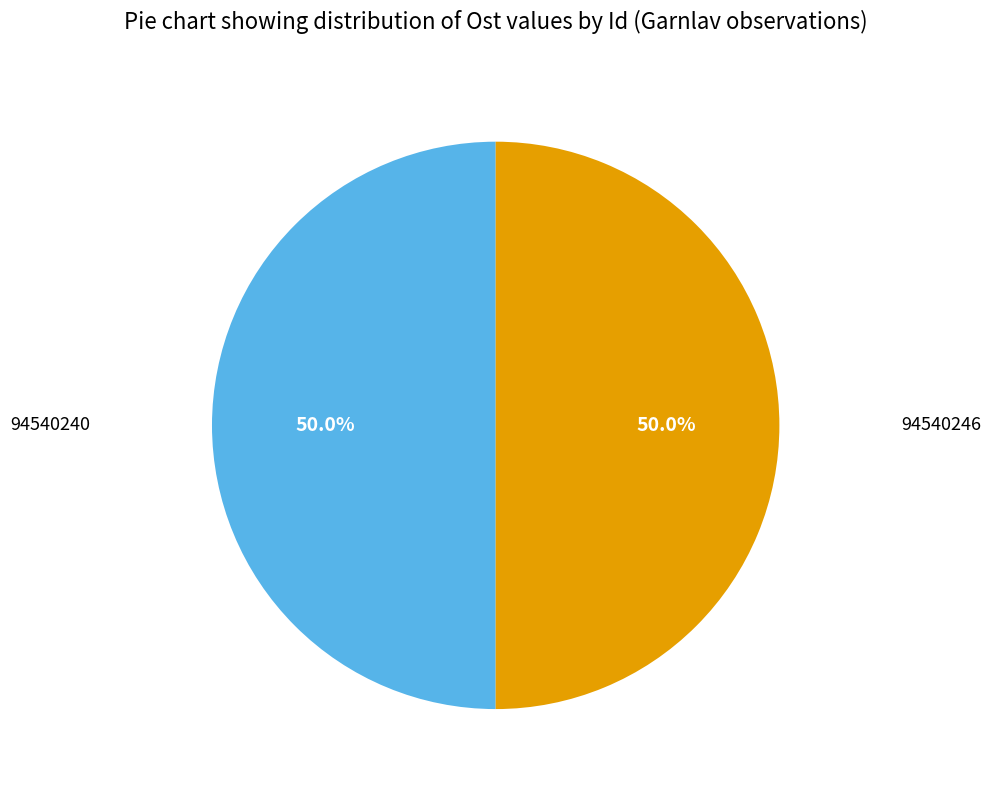

To the nearest percent, what is the average slice percentage?

50%